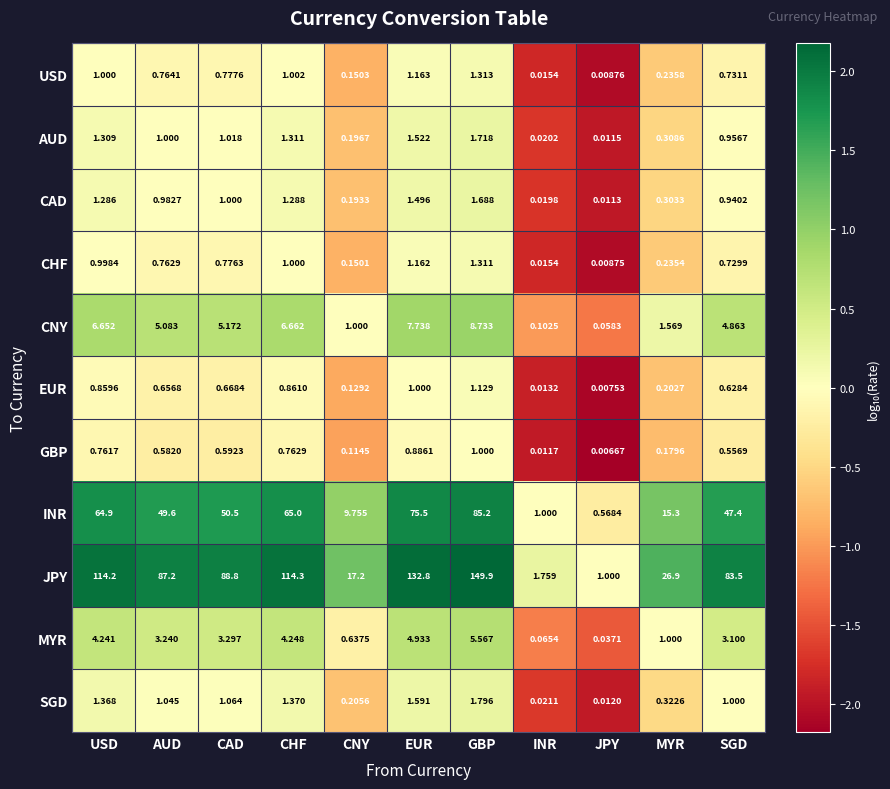

Which label corresponds to the smallest value in the chart?

JPY